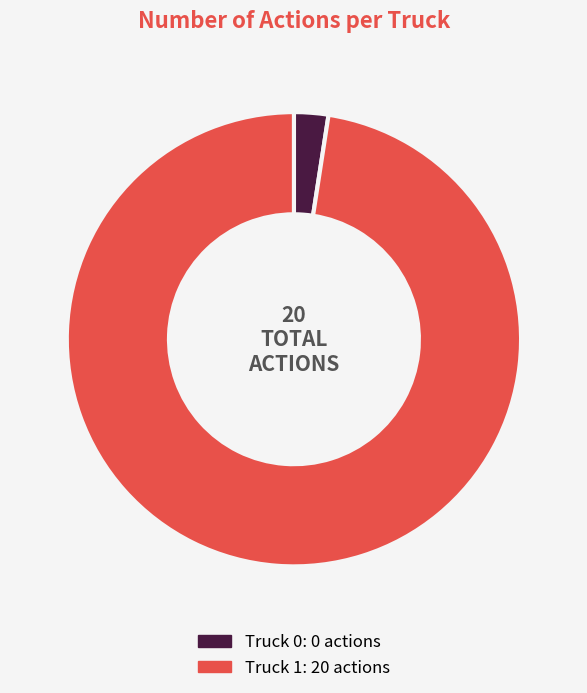

Count the number of slices in the pie.

2